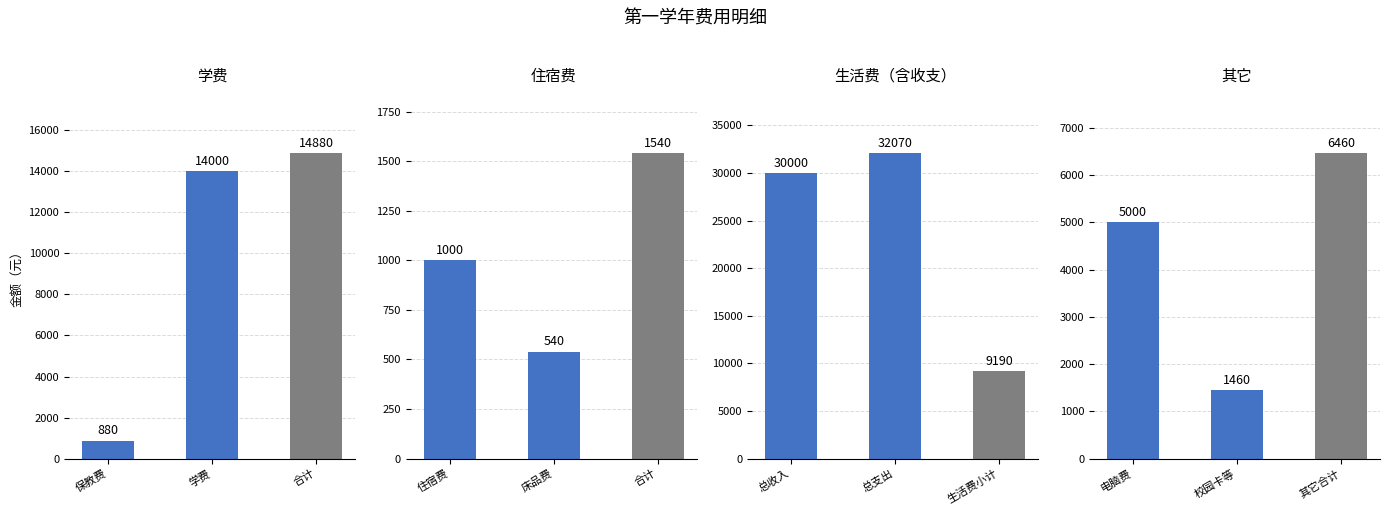

How many data points does each series have?

3